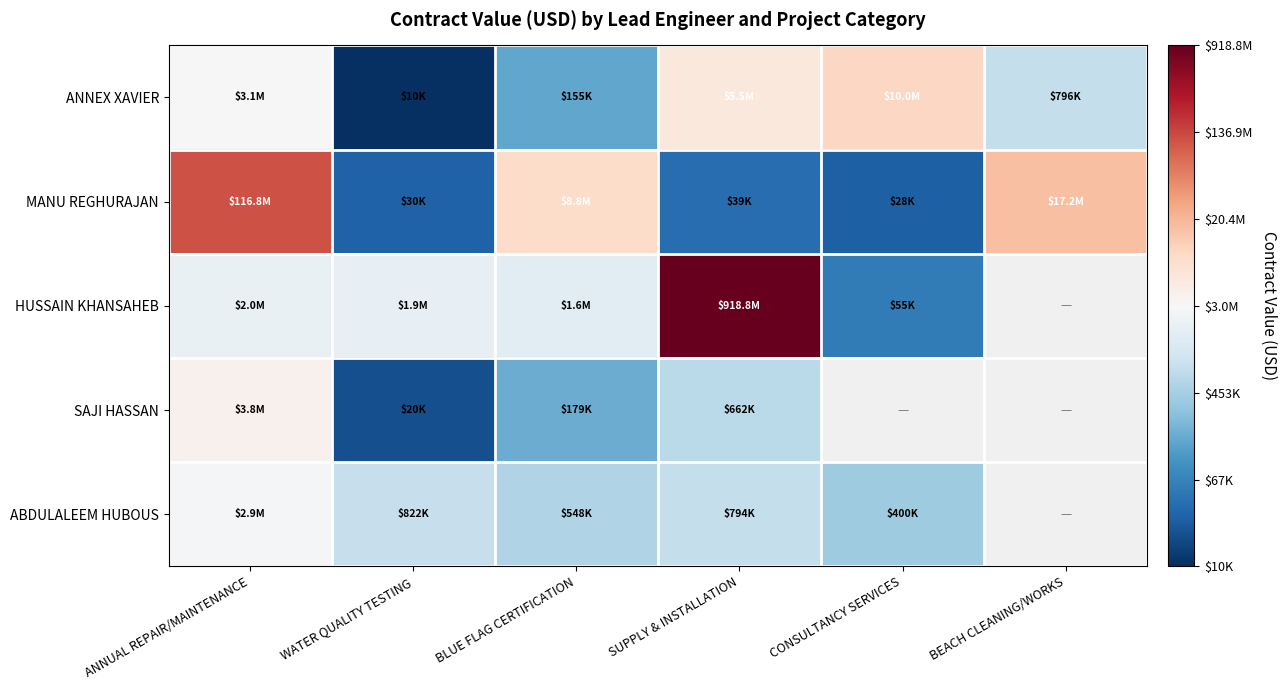

Which category has the highest value across all series?

SUPPLY & INSTALLATION